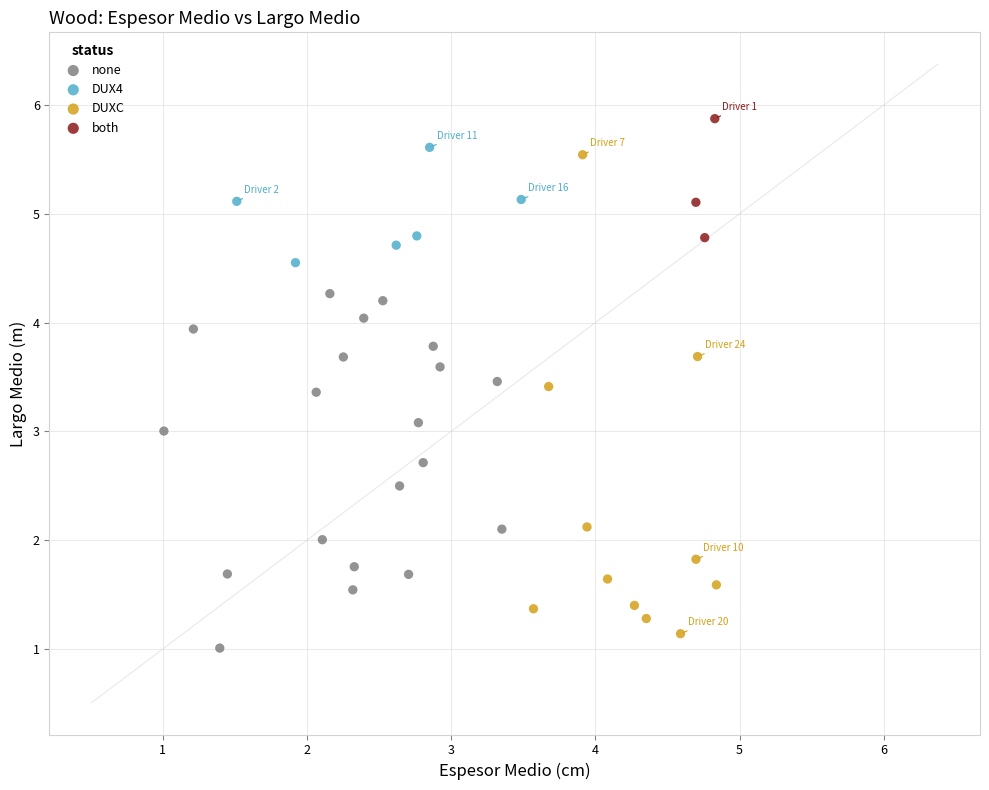

Which series has the widest spread of Y values?

DUXC